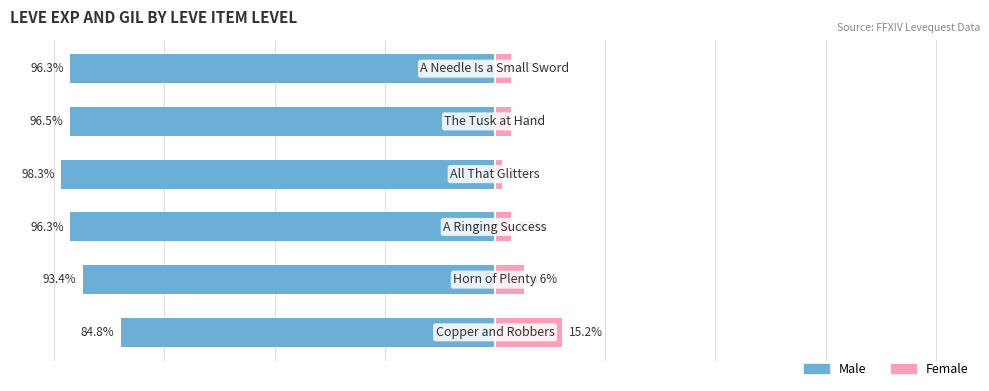

Reading right to left, what are all the values shown in this chart?

Male: -96.3	-96.5	-98.3	-96.3	-93.4	-84.8
Female: 3.7	3.5	1.7	3.7	6.6	15.2